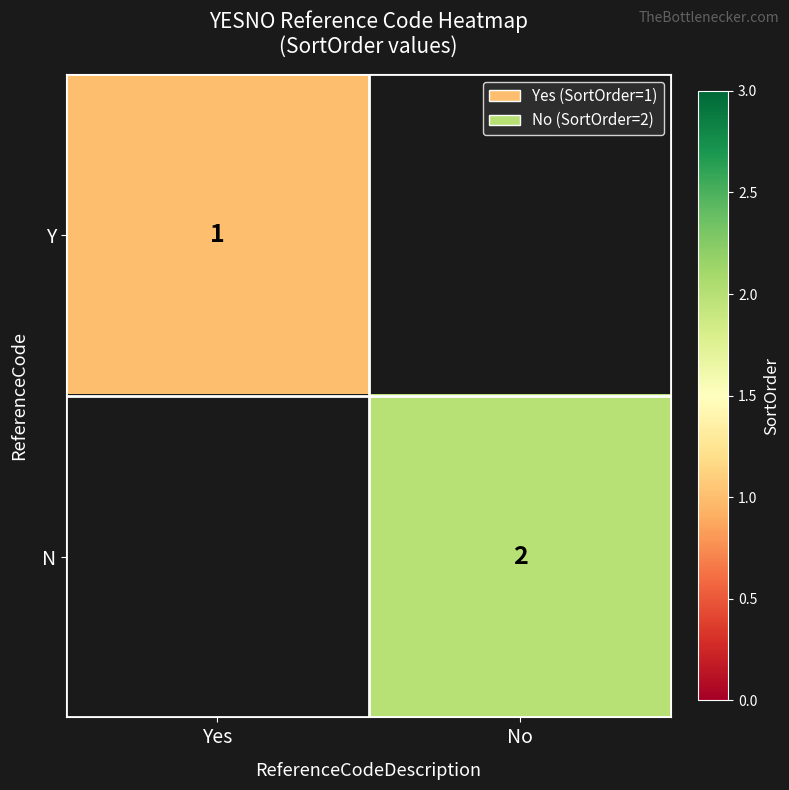

Is it true that Y equals 1 at Yes?

True